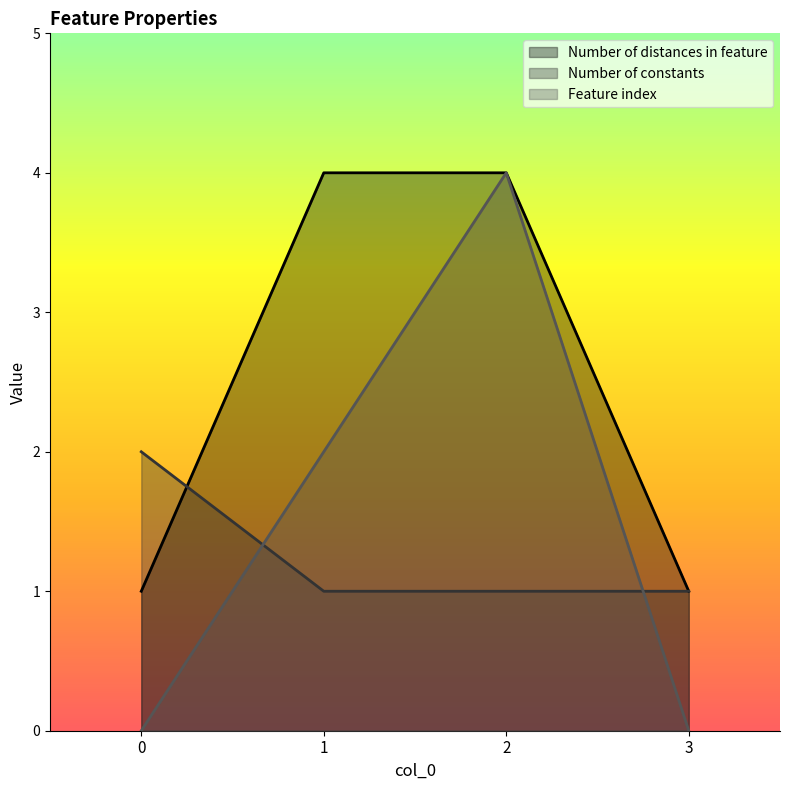

Reading left to right, what are all the values shown in this chart?

Number of distances in feature: 0=1	1=4	2=4	3=1
Number of constants: 0=2	1=1	2=1	3=1
Feature index: 0=0	1=2	2=4	3=0